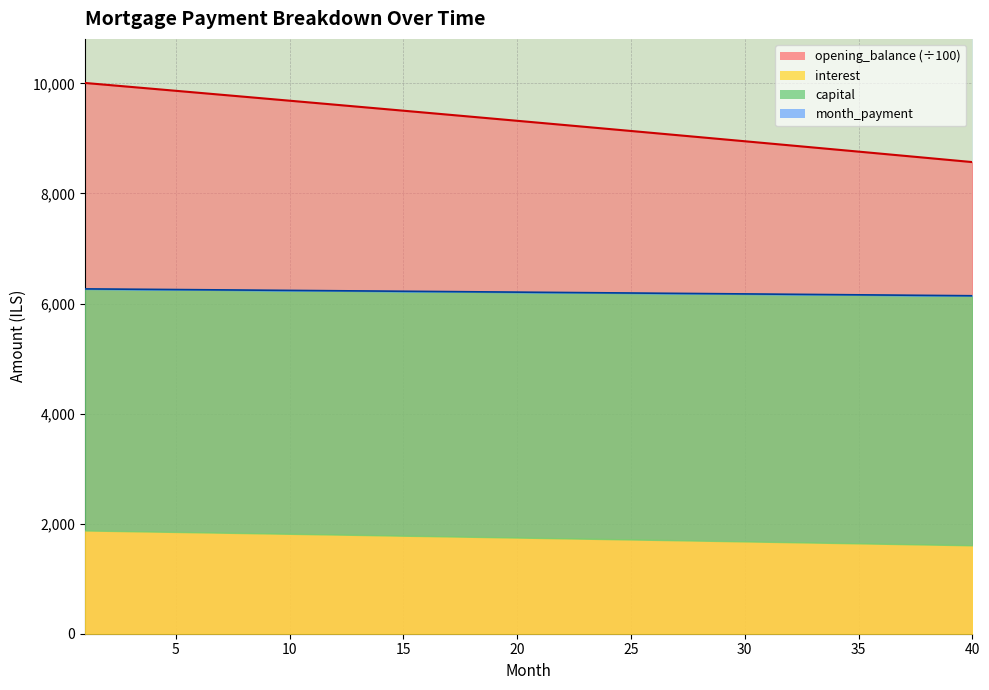

True or false: opening_balance and capital intersect in this chart.

False